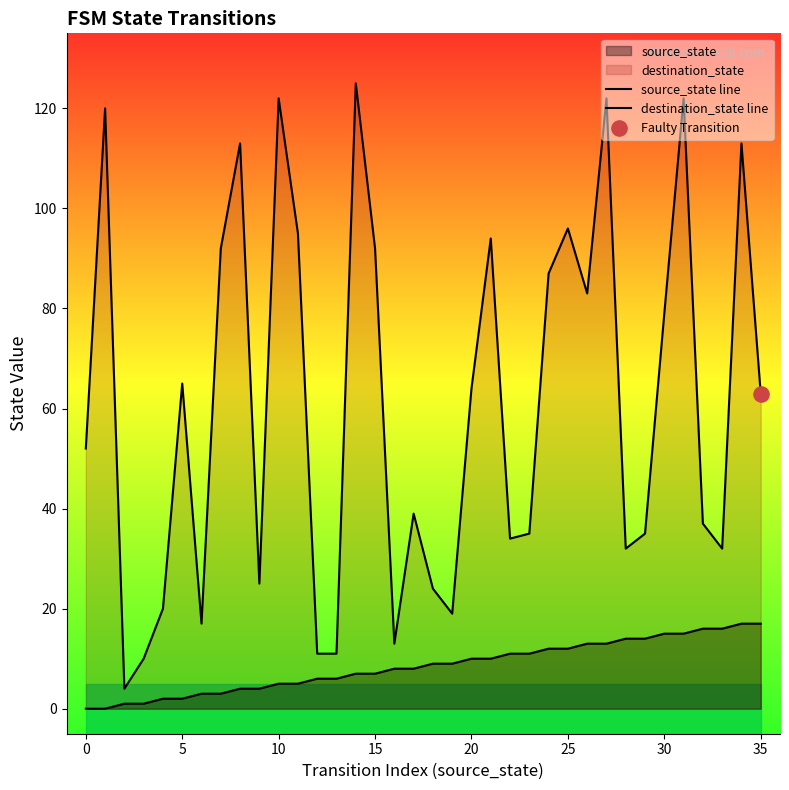

At which category is the sum across all series the highest?

31